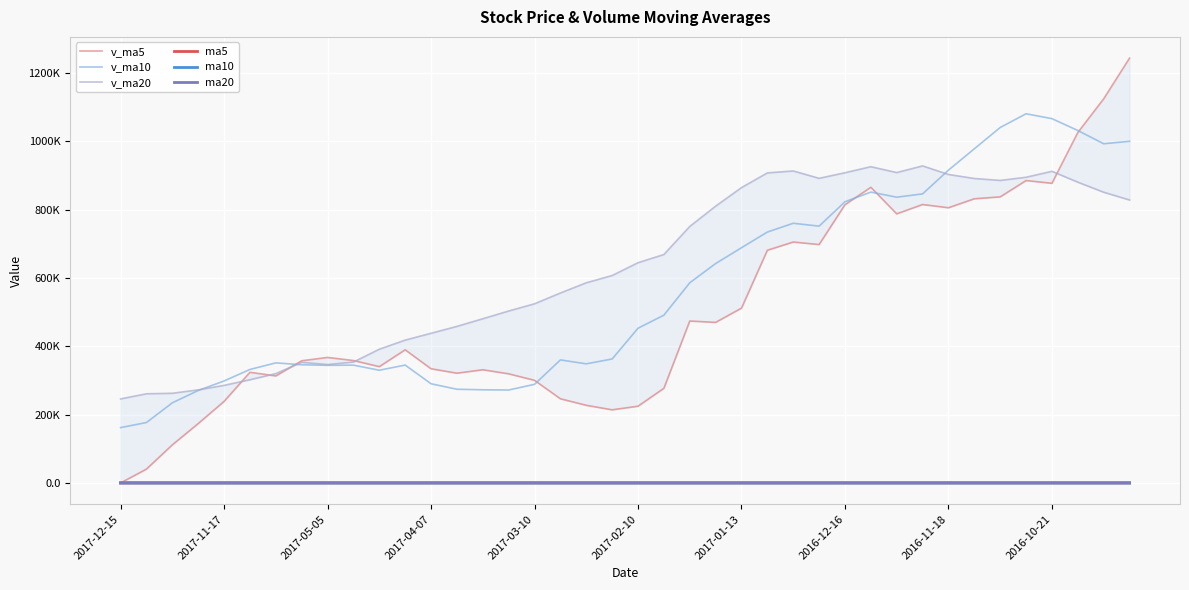

What is the average value of the ma20 series?

19.1